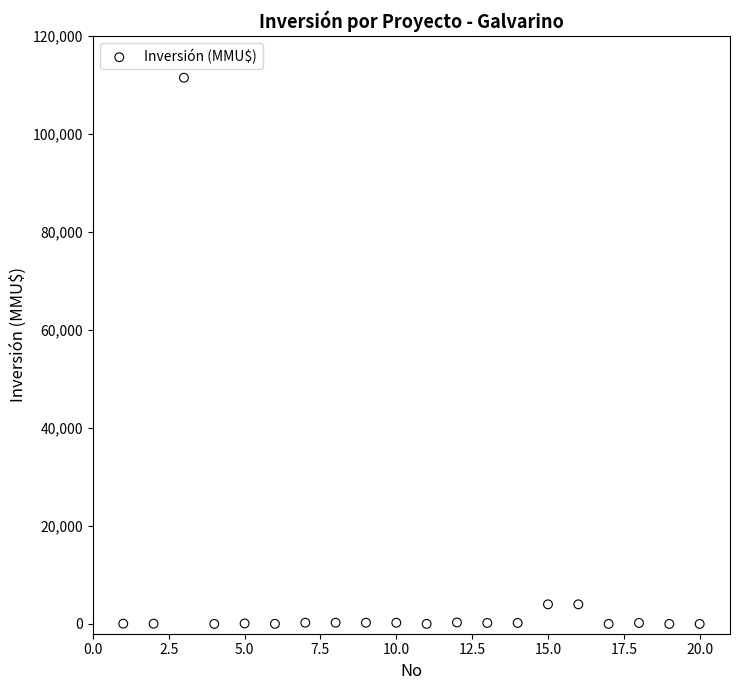

What is the range of Y values (max minus min)?

111488